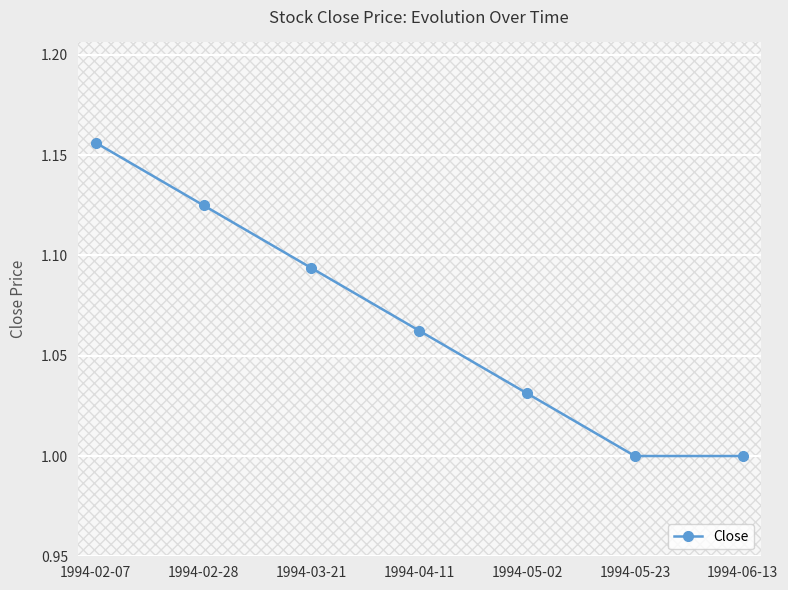

What is the label of the 1st point from the right?

1994-06-13